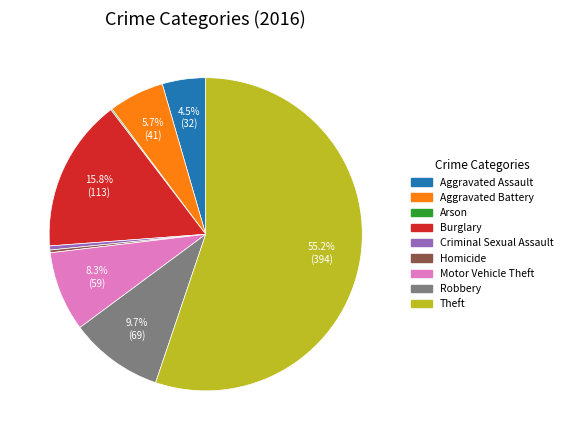

What percentage is NOT represented by Motor Vehicle Theft?

91.7%